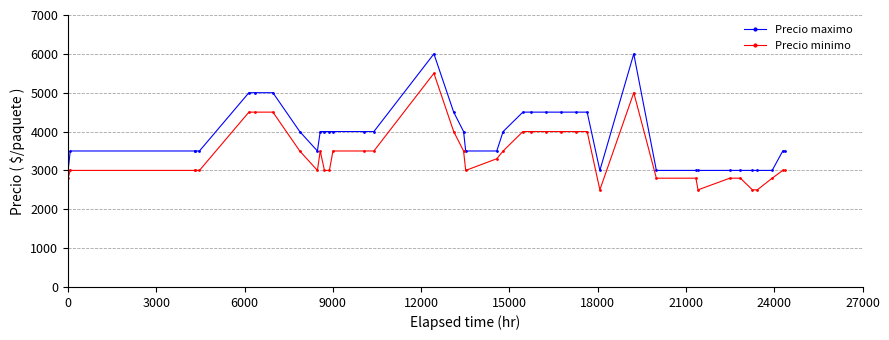

True or false: Precio maximo and Precio minimo cross at least once.

False